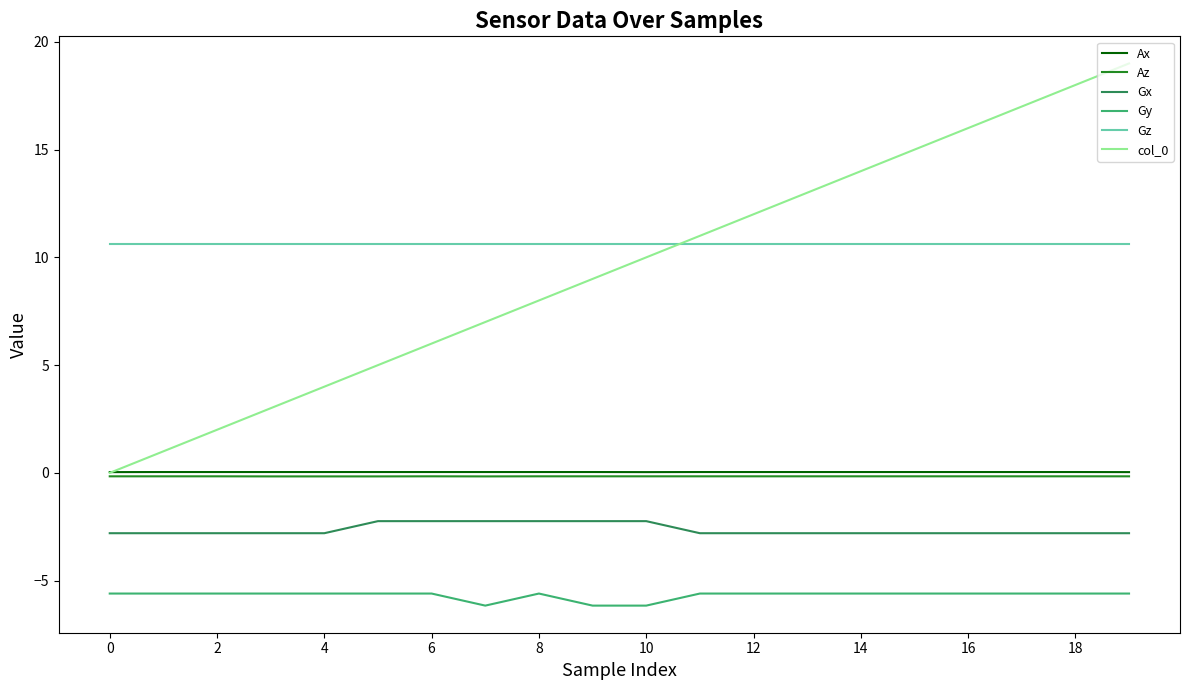

True or false: Gx and Gz cross at least once.

False